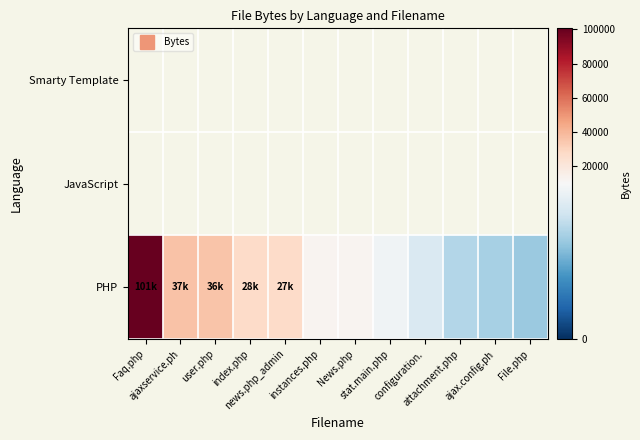

At how many categories does at least one series exceed 58509?

1